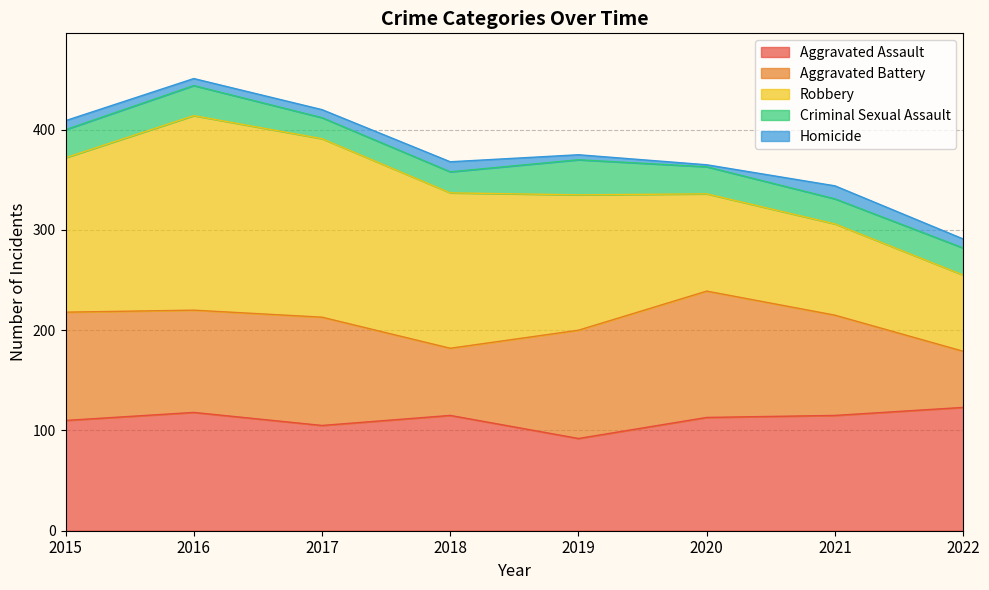

What are all the series names shown in the legend?

Aggravated Assault, Aggravated Battery, Robbery, Criminal Sexual Assault, Homicide